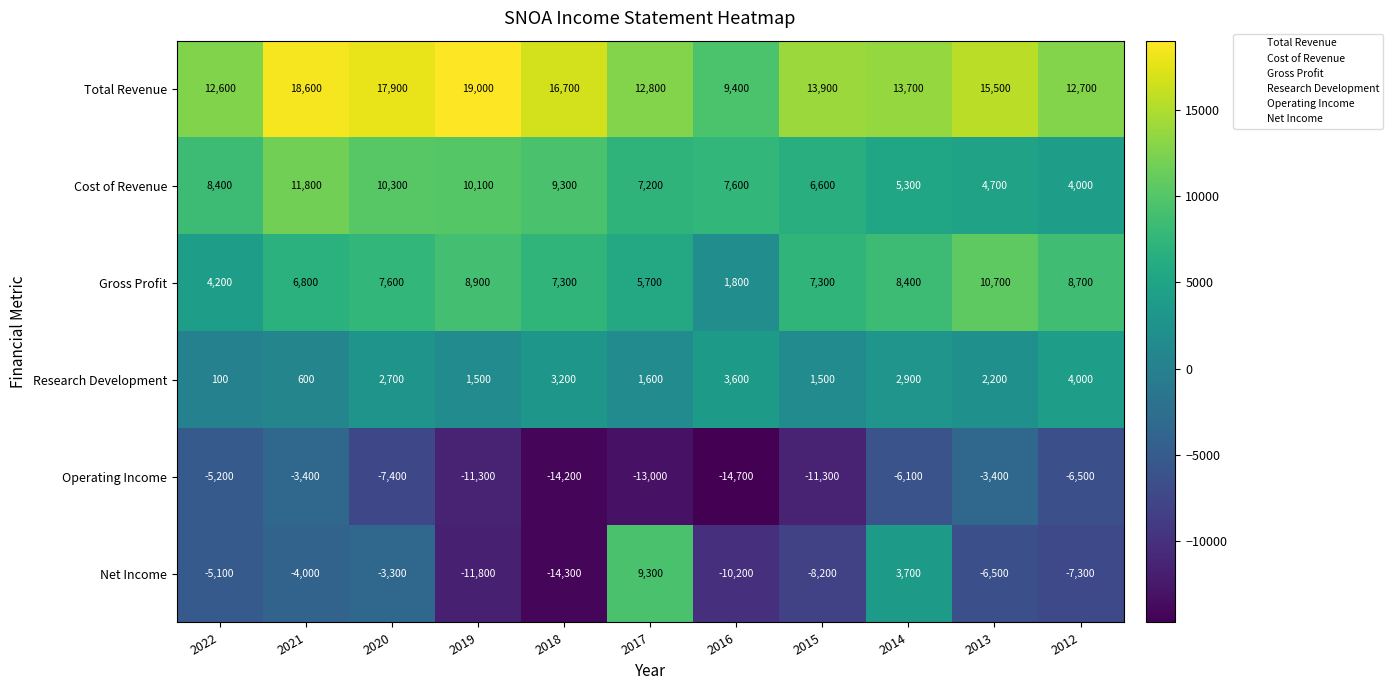

What is the difference between the Cost of Revenue values at 2022 and 2017?

1200